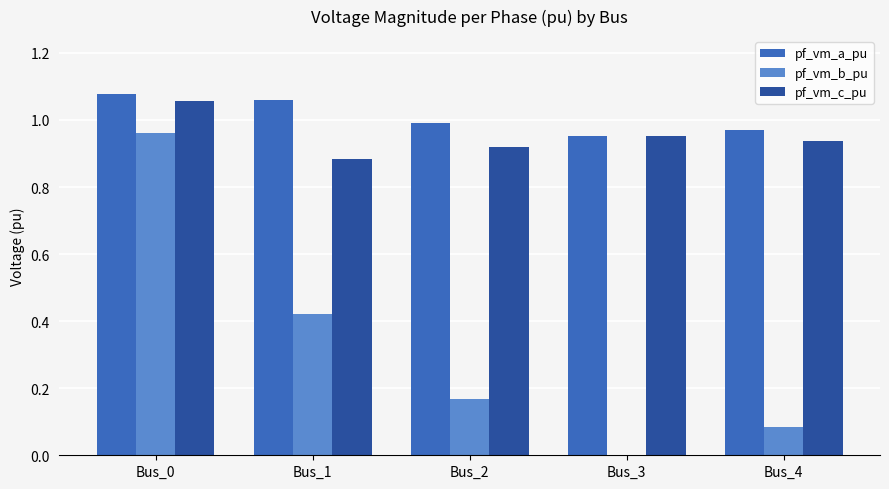

At which label does pf_vm_a_pu reach its peak?

Bus_0